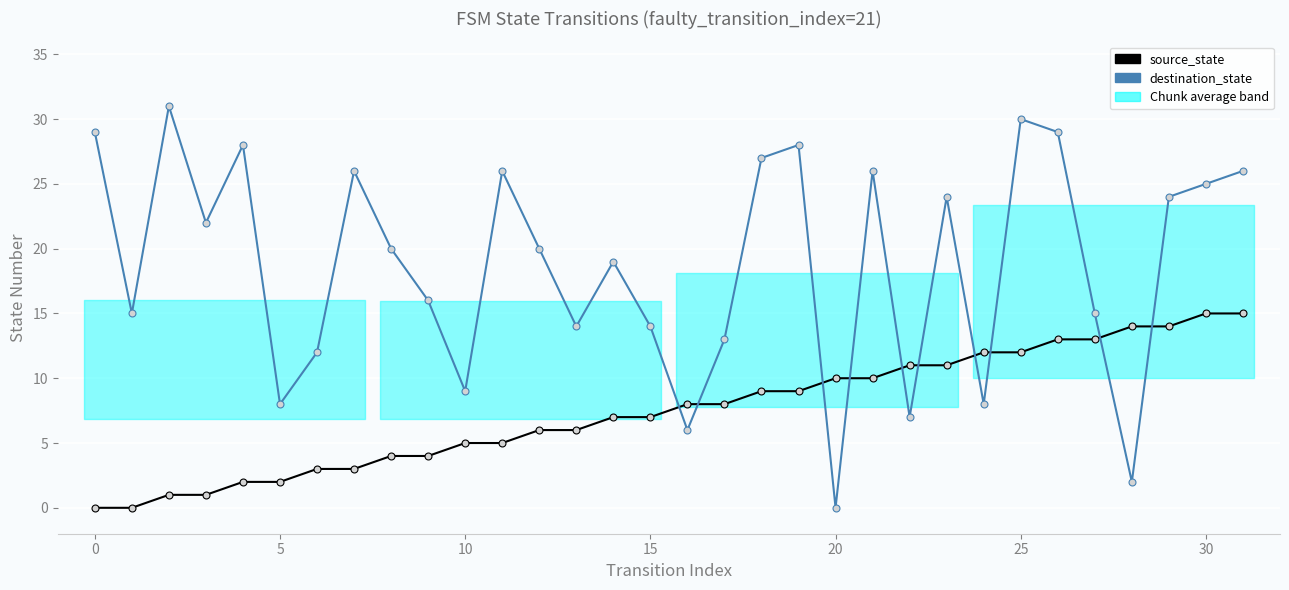

Between which two adjacent categories do source_state and destination_state first intersect?

15 and 16